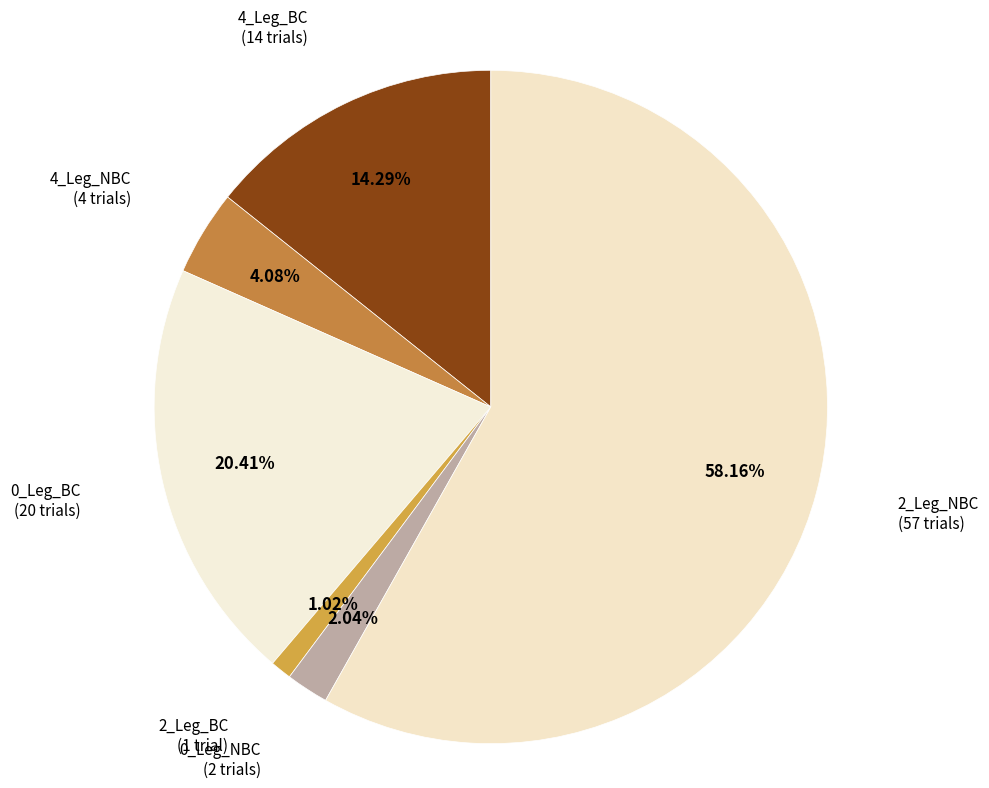

Count the number of slices in the pie.

6